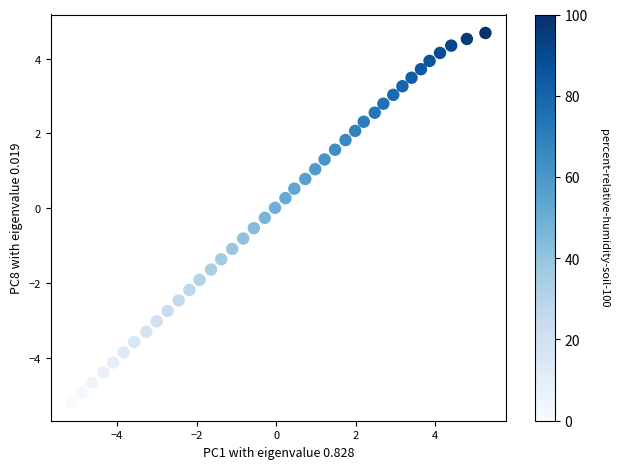

What is the range of Y values (max minus min)?

9.9